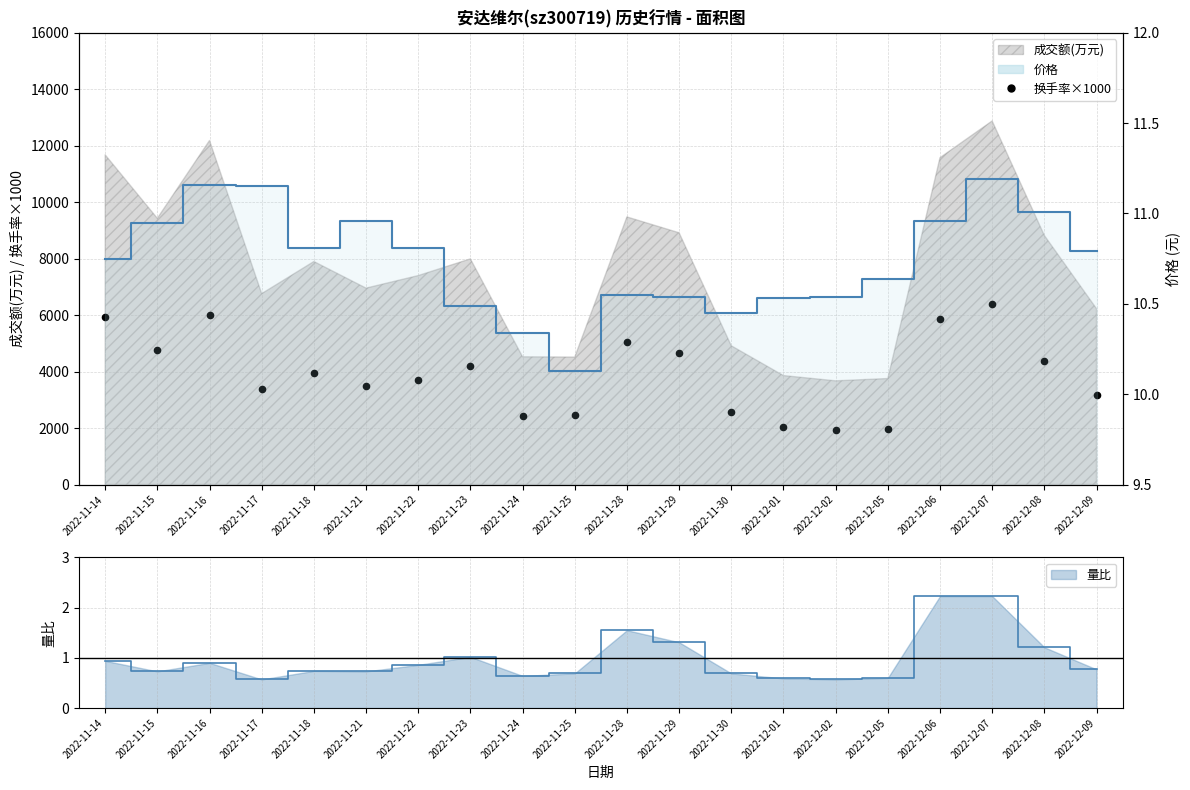

Between 2022-12-06 and 2022-11-22, which is larger?

2022-12-06